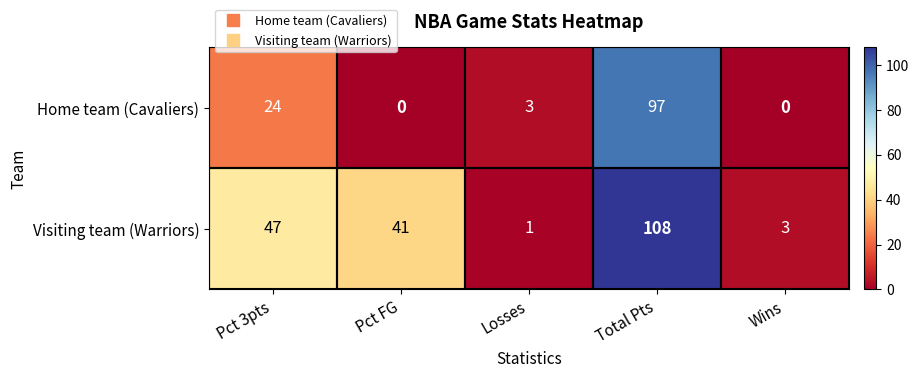

What is the average value of the Home team (Cavaliers) series?

25